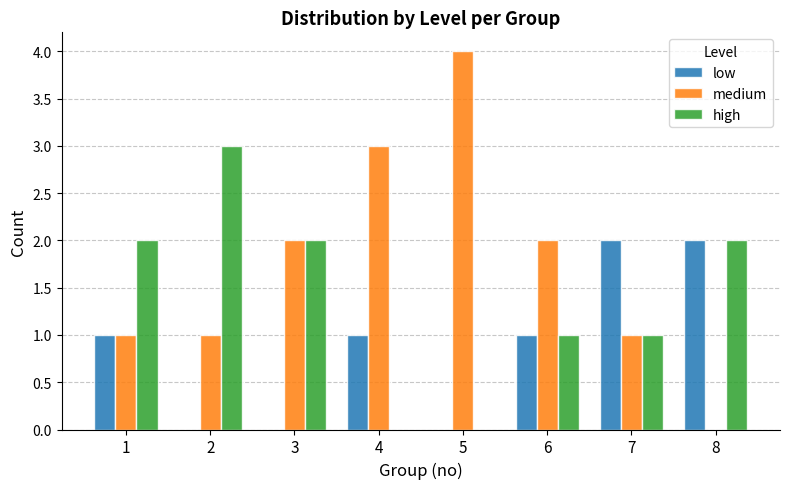

The low series shows 0 at 1. True or false?

False